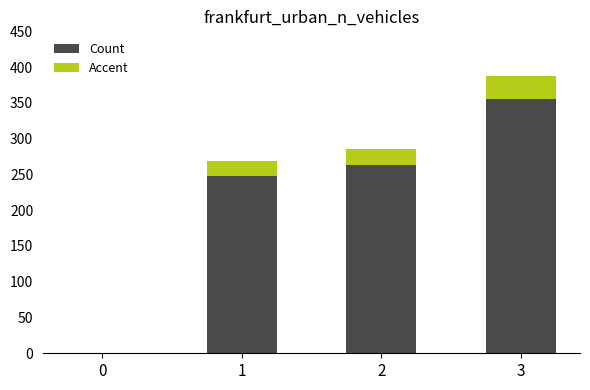

True or false: Count has a value of 0.1 at 0.

True